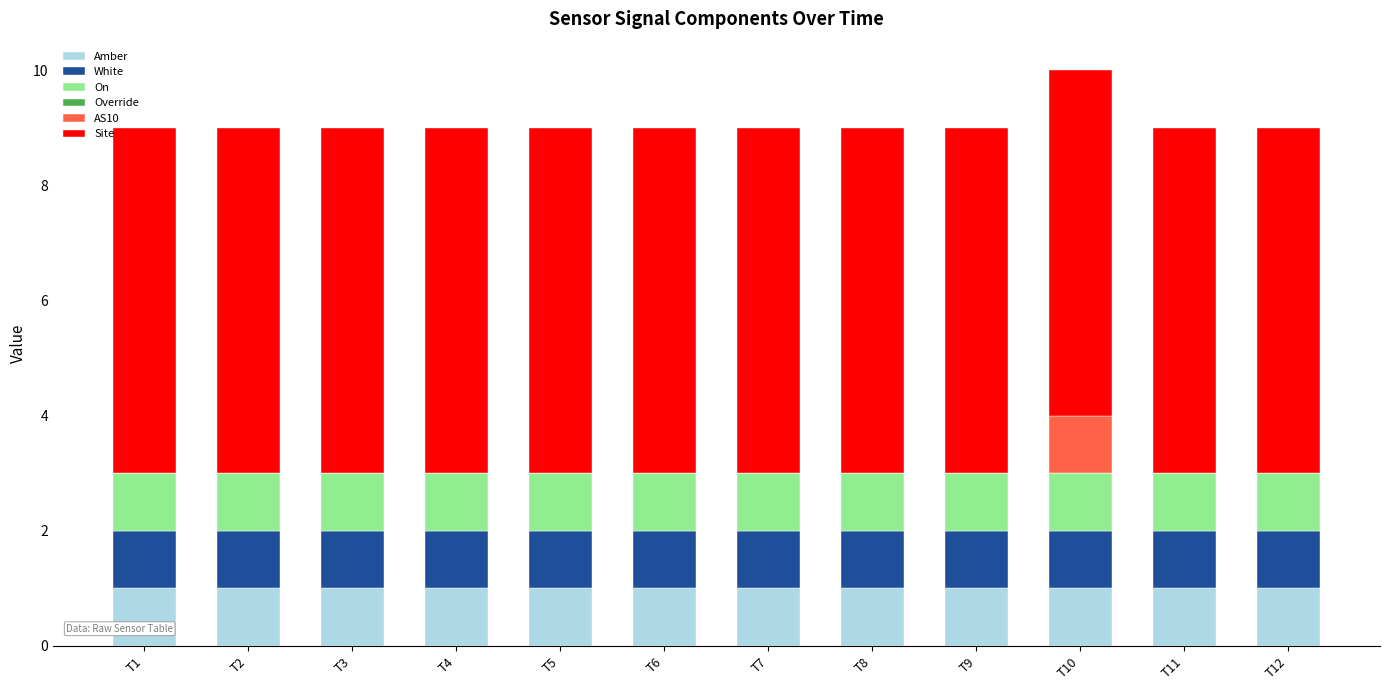

True or false: Amber has a value of 0 at T1.

False